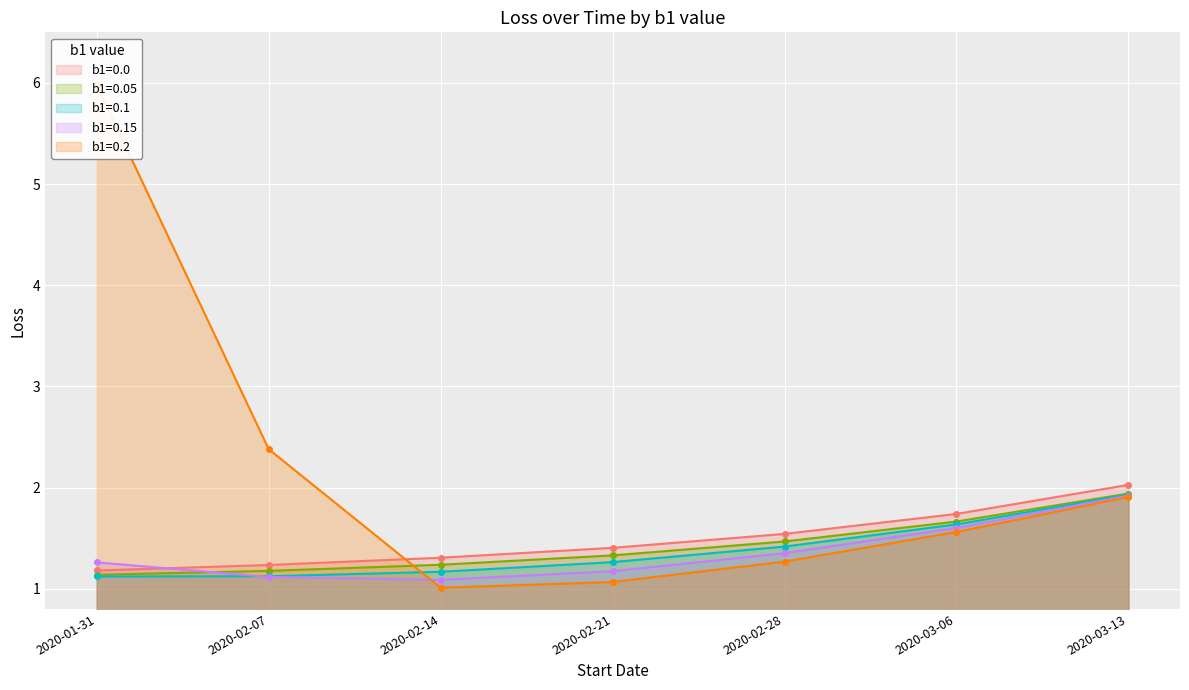

What is the label of the 1st point from the left?

2020-01-31